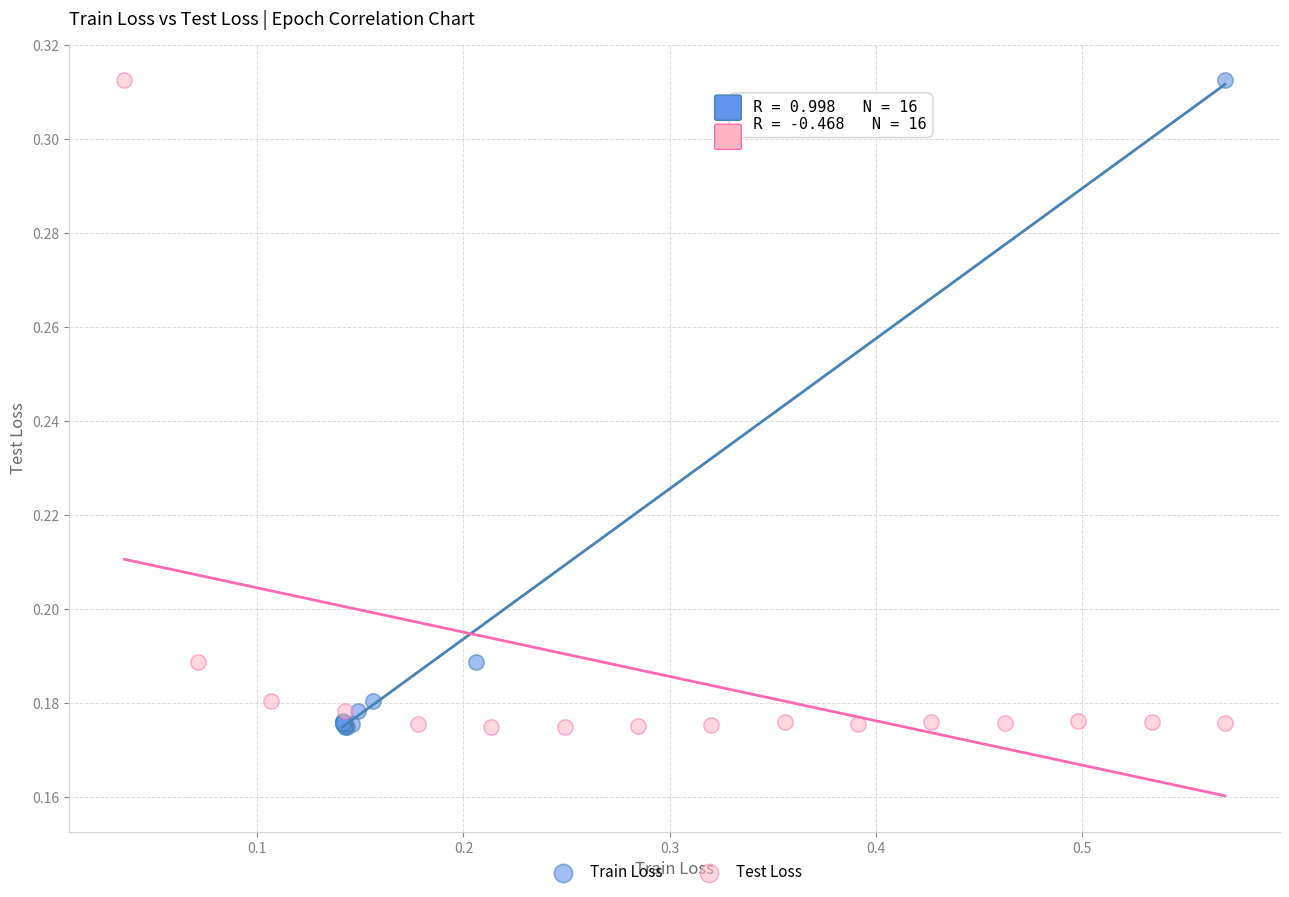

What are all the series names shown in the legend?

Train Loss, Test Loss